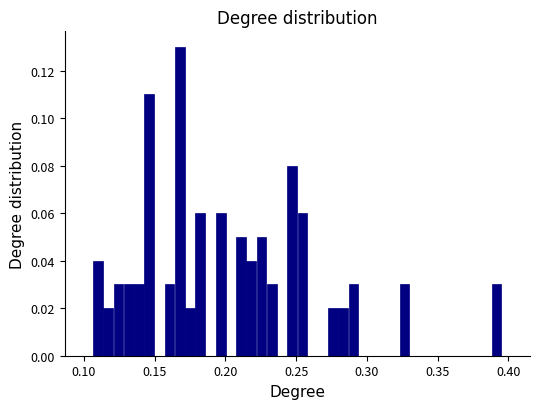

Around what value on the x-axis is the tallest bar? Give the approximate position of its centre, as read against the axis.

0.170